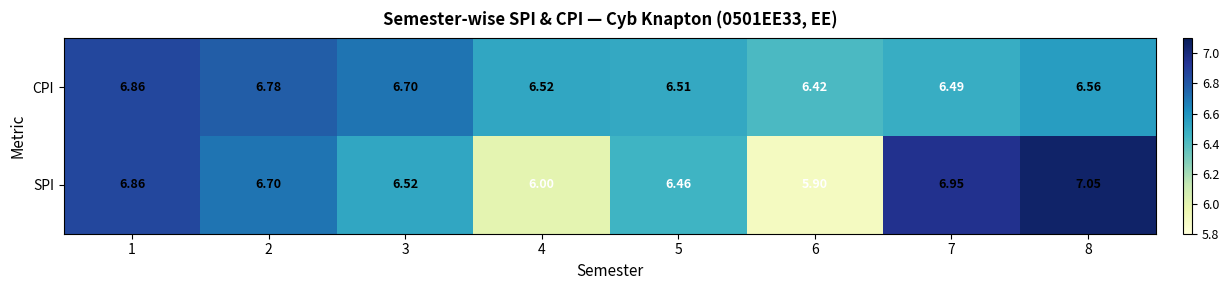

List the series in order of their peak value, highest first.

SPI, CPI